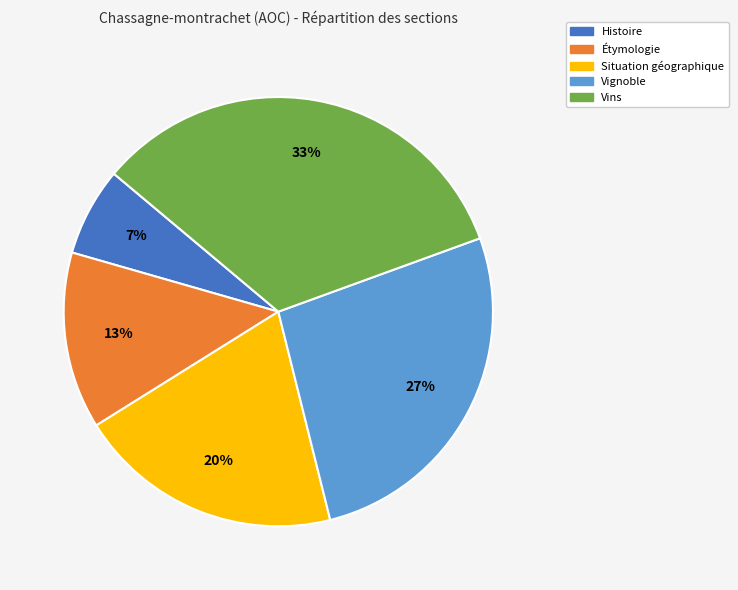

What is the ratio of the value at Étymologie to the value at Vignoble?

0.5